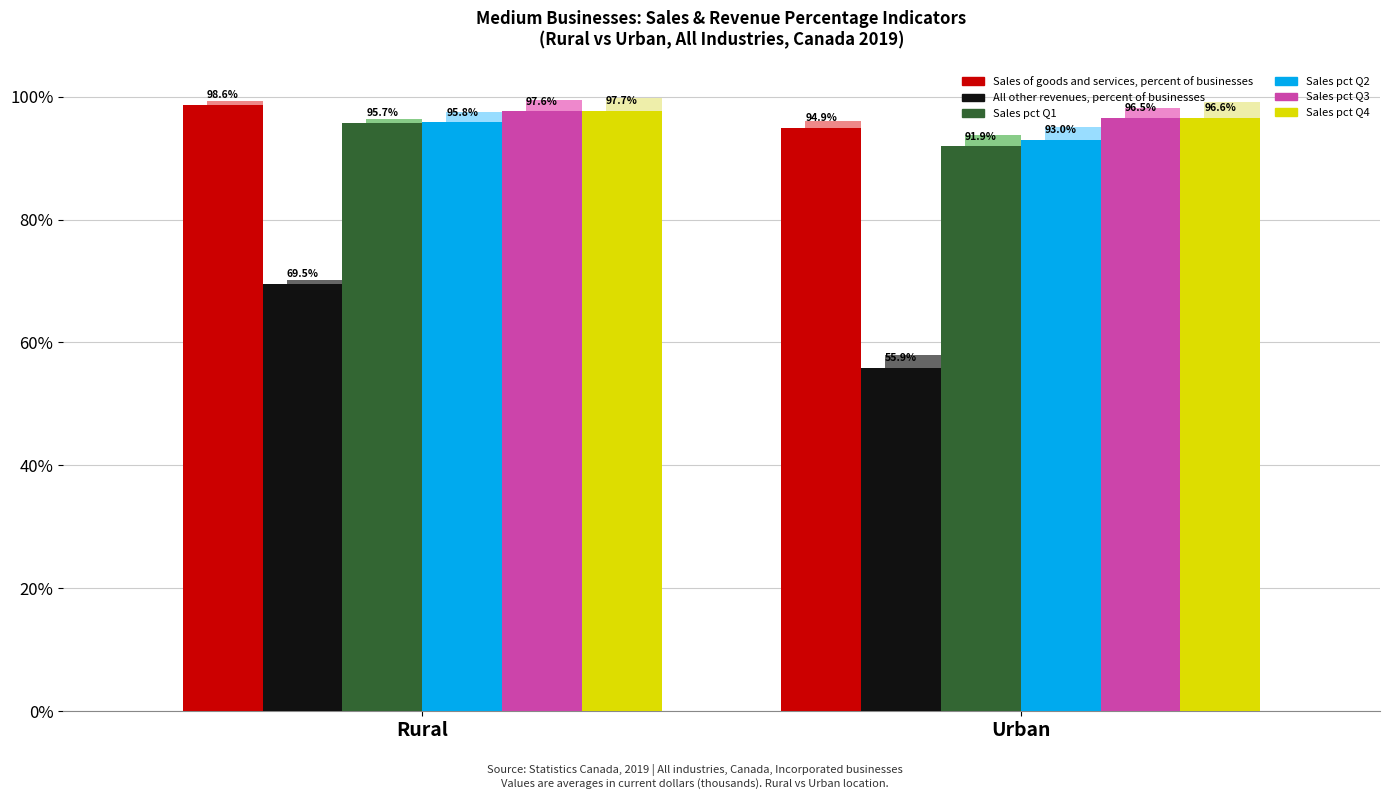

What is the maximum value for Sales pct Q3?

97.6